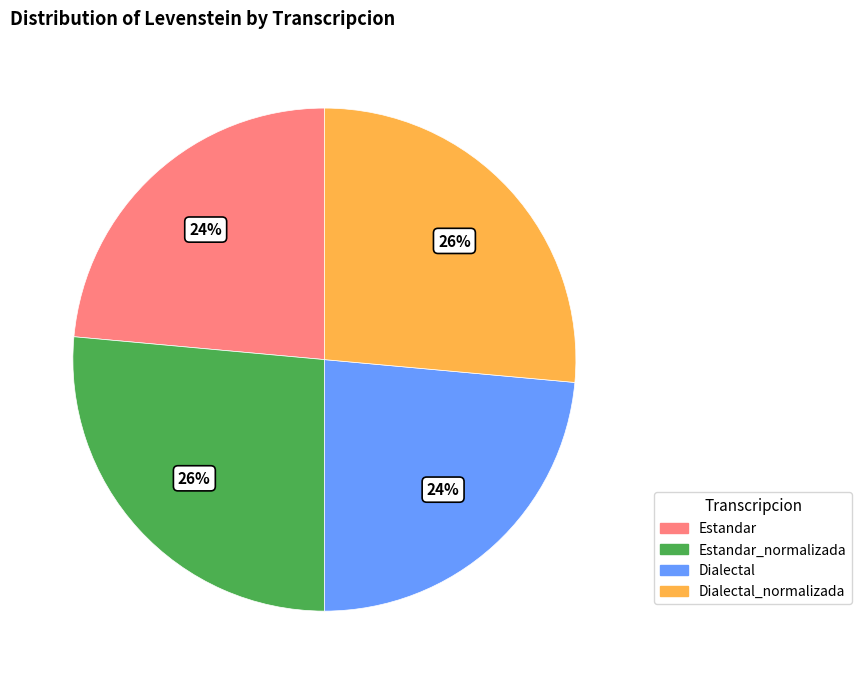

How many slices are in this pie chart?

4